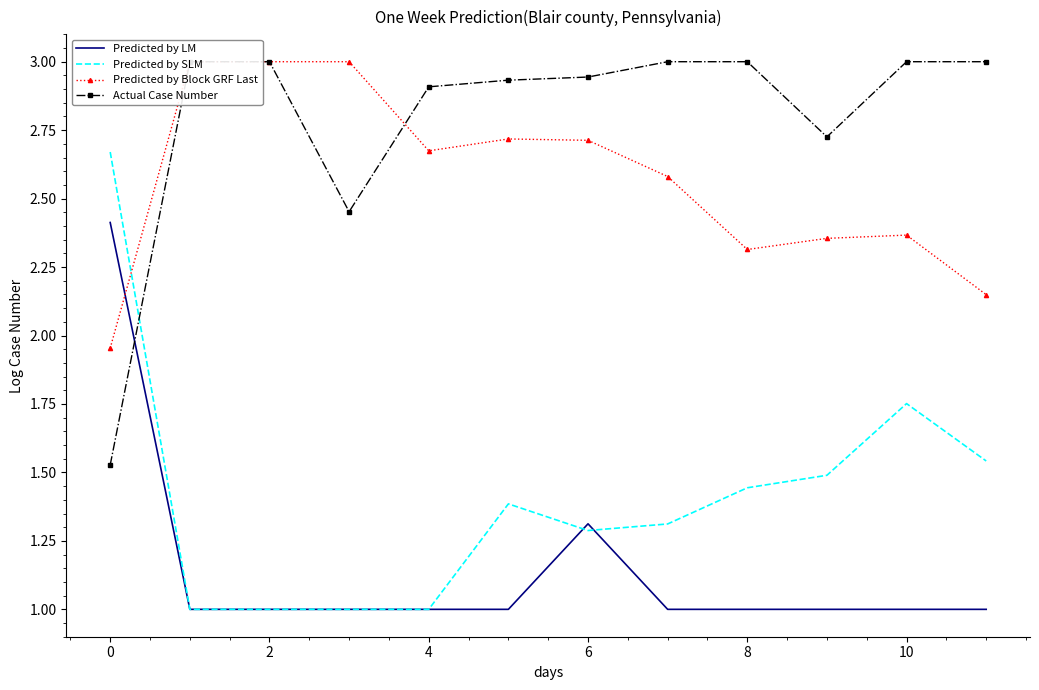

The Predicted by SLM series shows 1.0 at 0. True or false?

False